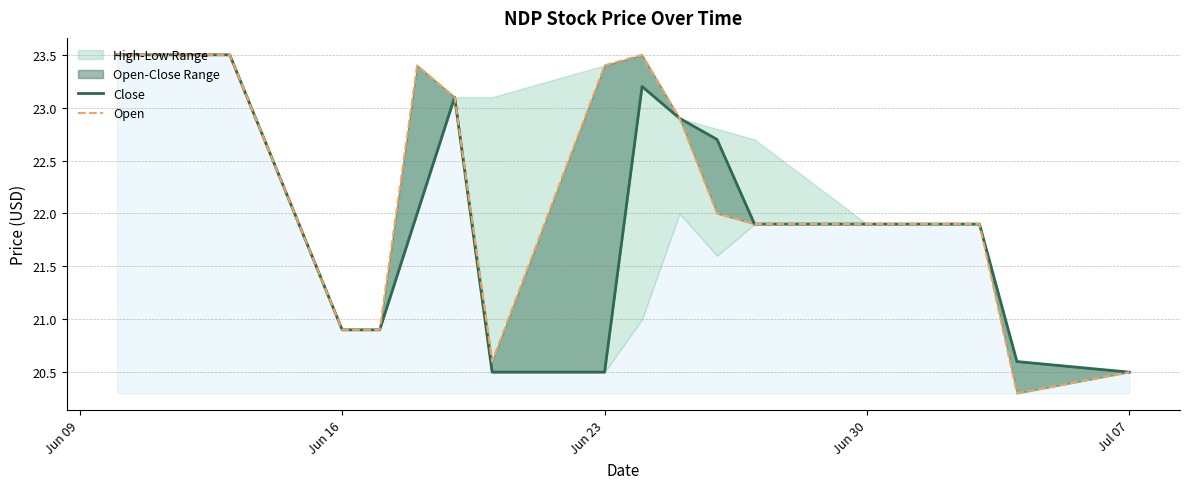

True or false: open and close_line intersect in this chart.

False